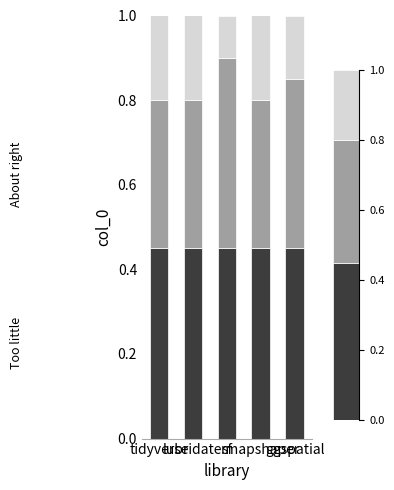

What is the difference between the highest and lowest values at ggspatial?

0.3